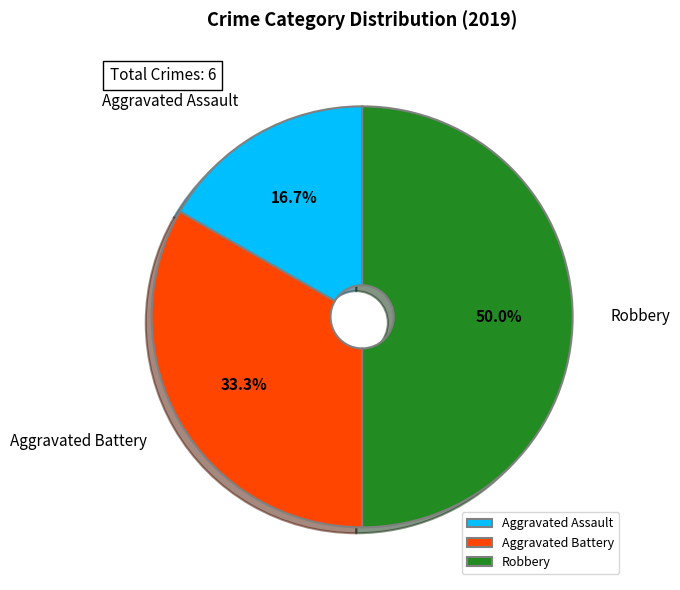

Is Aggravated Battery the majority of the pie?

No